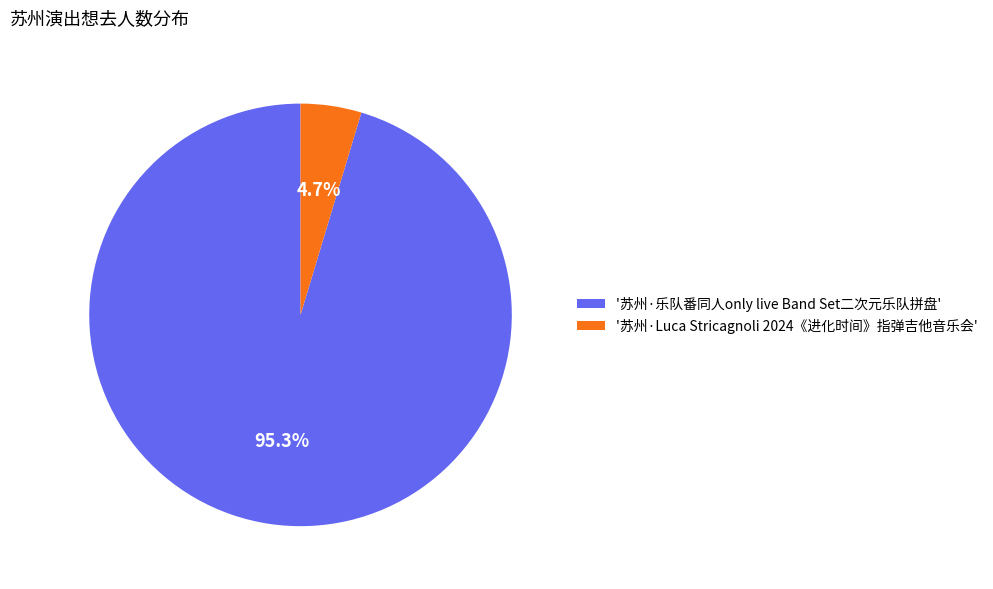

What is the smallest slice in the pie chart?

'苏州·Luca Stricagnoli 2024《进化时间》指弹吉他音乐会'